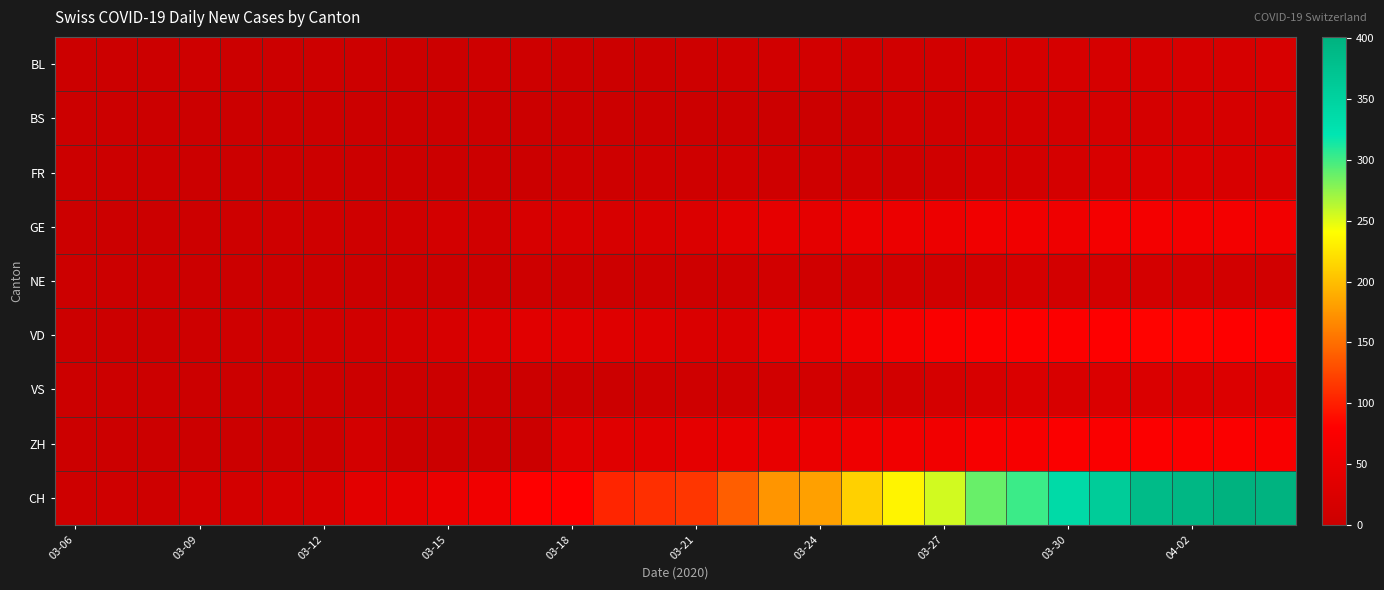

Reading left to right, transcribe all the data shown in this chart.

BL: 2	2	2	4	1	1	3	3	2	2	4	5	2	2	2	4	7	10	11	8	9	11	14	15	17	18	17	18	18	19
BS: 0	0	0	0	0	2	0	0	0	0	0	0	0	0	0	0	0	0	0	0	8	8	11	12	12	15	16	17	17	16
FR: 0	0	0	0	0	0	0	0	0	0	0	0	5	5	6	6	8	7	7	7	5	8	12	13	16	20	23	23	21	21
GE: 0	0	0	3	4	6	6	7	8	12	10	19	20	19	22	25	36	43	41	50	52	54	59	59	57	64	64	62	65	61
NE: 0	0	0	0	1	1	1	1	1	1	2	4	3	3	4	5	6	11	8	10	9	9	11	16	12	14	14	12	11	10
VD: 0	0	0	5	6	7	8	10	14	19	27	35	34	32	30	23	23	41	46	58	66	73	76	78	76	80	83	83	80	80
VS: 0	0	0	1	1	1	1	1	1	1	1	2	2	2	5	6	7	10	11	11	11	15	19	23	21	23	23	23	27	26
ZH: 0	0	0	0	0	0	0	13	0	0	0	0	33	33	35	40	46	45	50	57	60	61	69	69	75	74	76	75	75	72
CH: 4	6	5	13	13	18	21	37	41	50	59	80	81	104	110	115	140	174	181	211	234	255	288	302	337	360	386	393	401	398